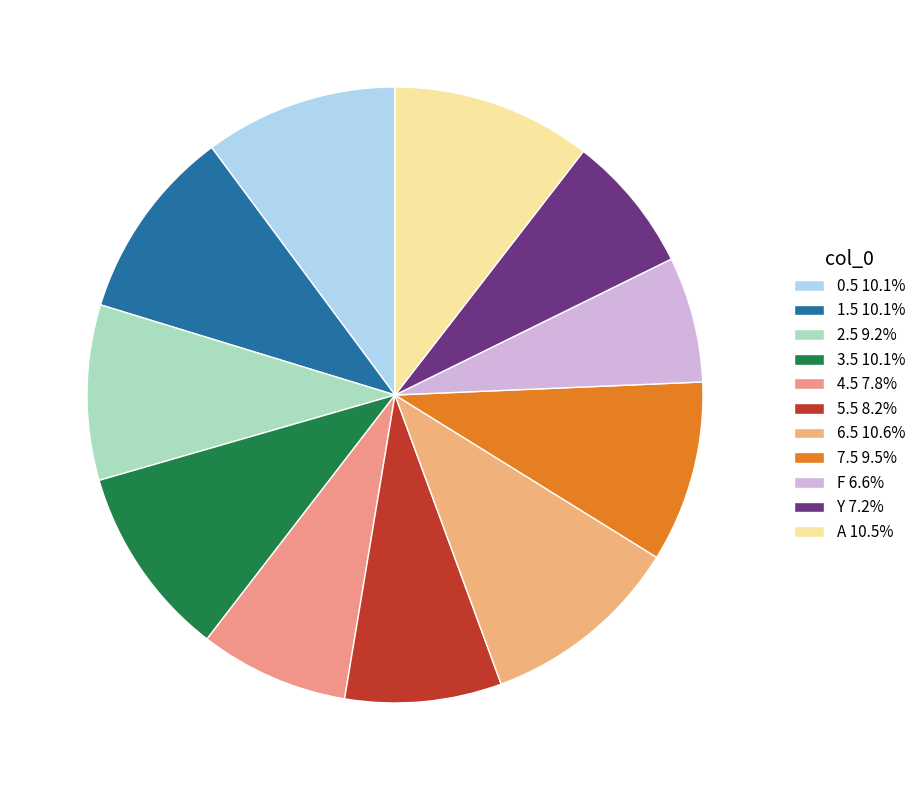

To the nearest percent, what is the difference between the largest and smallest slice percentages?

4%